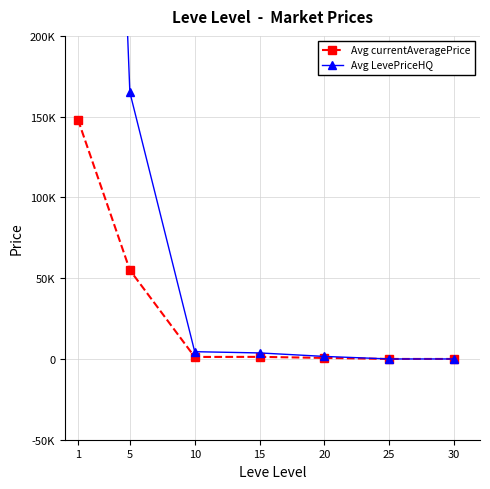

Reading left to right, list all the values displayed in this chart.

Avg currentAveragePrice: 148087.8	55010.1	1236.8	1296.8	643.8	0.0	0.0
Avg LevePriceHQ: 980332.7	165052.2	4496.8	3732.6	1574.9	0.0	0.0